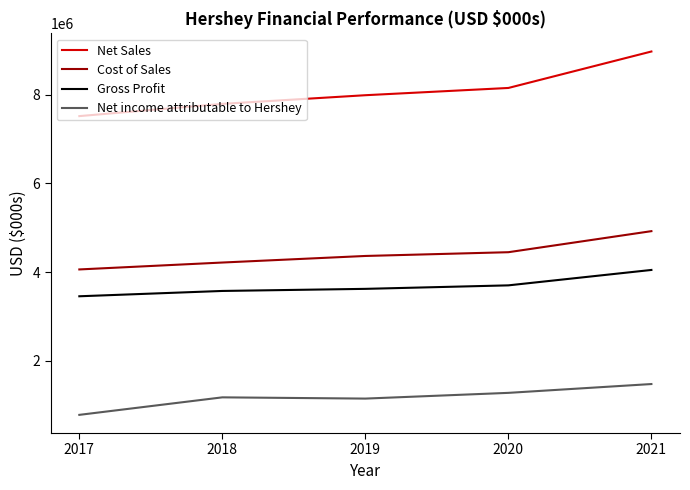

What is the greatest value displayed?

8971337